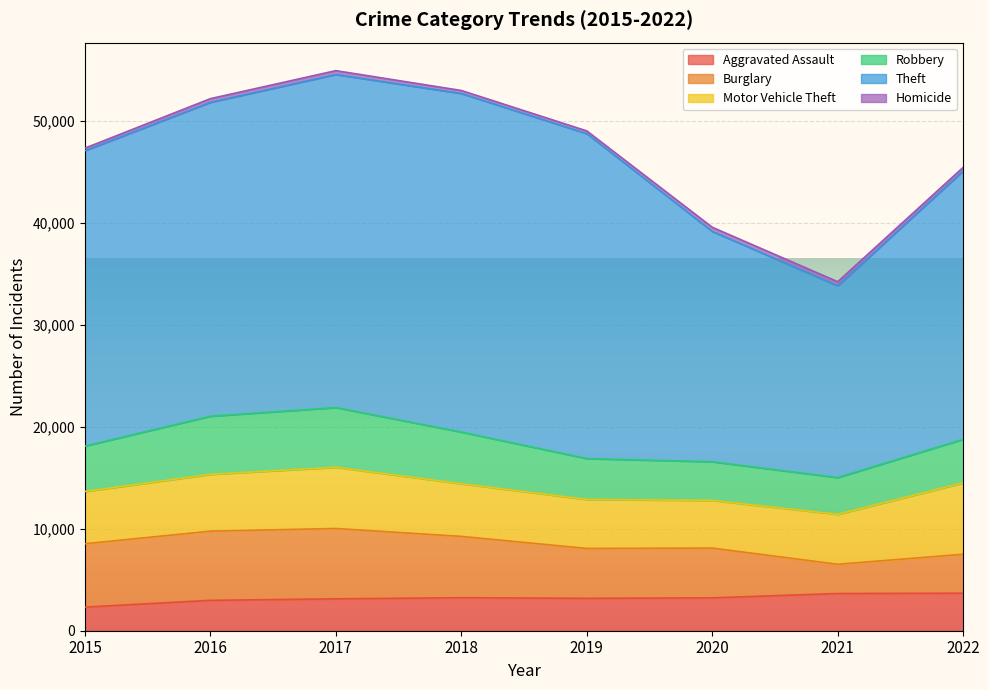

Which label corresponds to the largest value in the chart?

2018